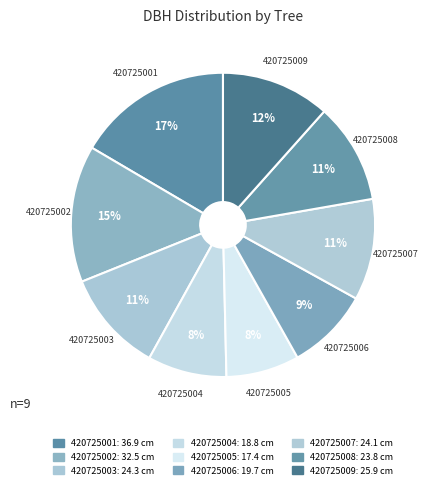

How many slices are in this pie chart?

9